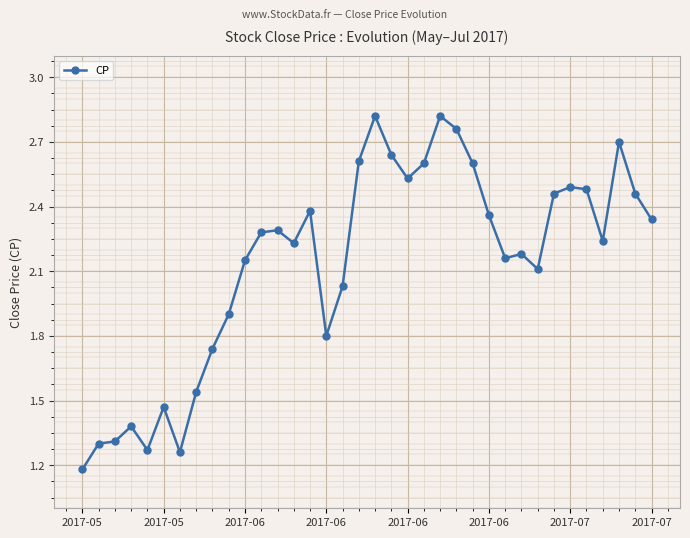

What is the minimum value shown in the chart?

1.2